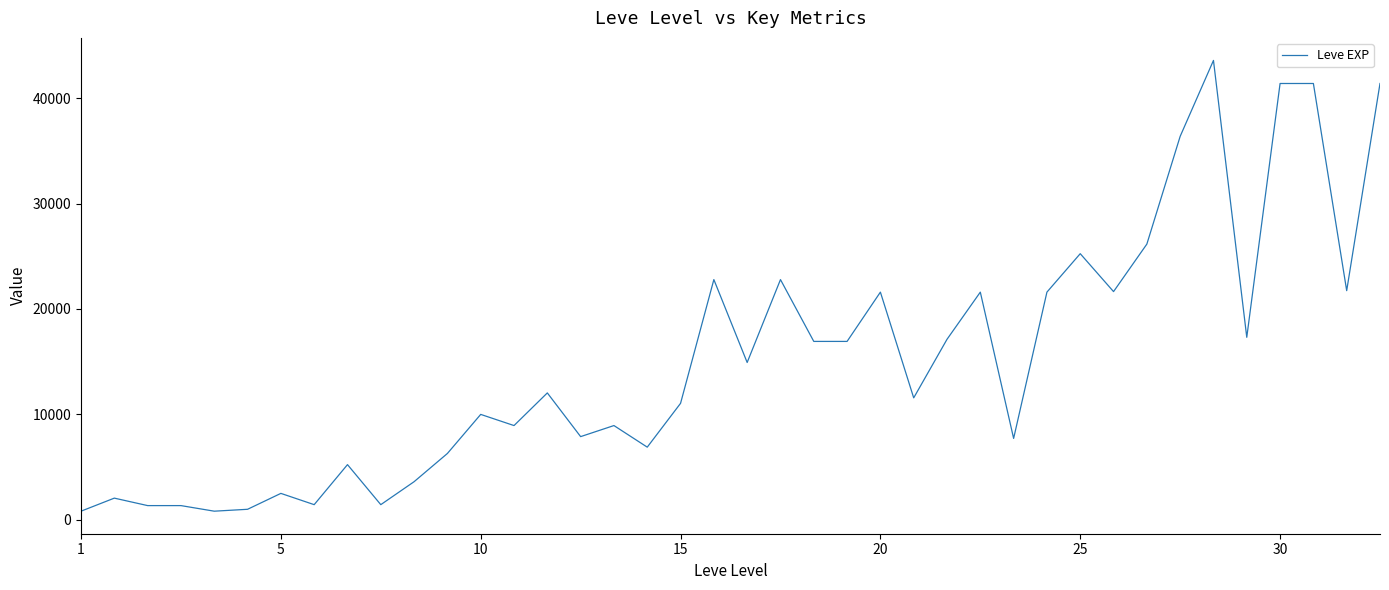

What is the difference between the second highest and second lowest values?

40610